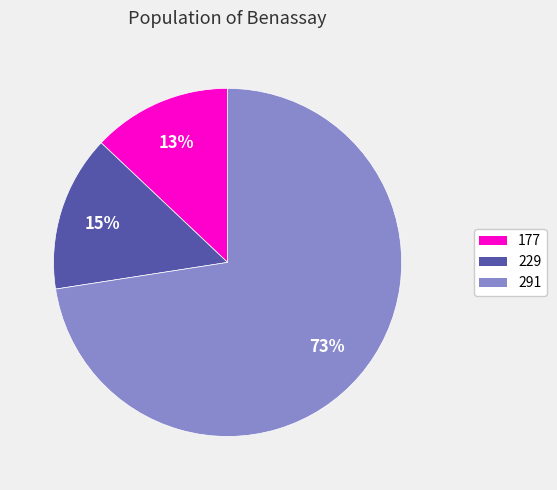

Combined, do 177 and 229 account for over 50%?

No